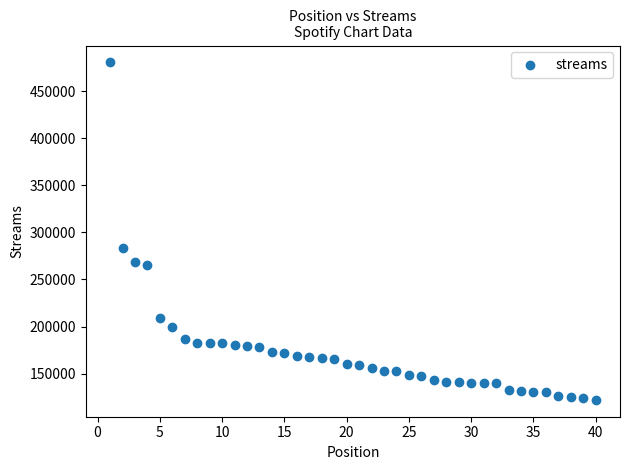

What Y value in the scatter plot is closest to 301318?

283243